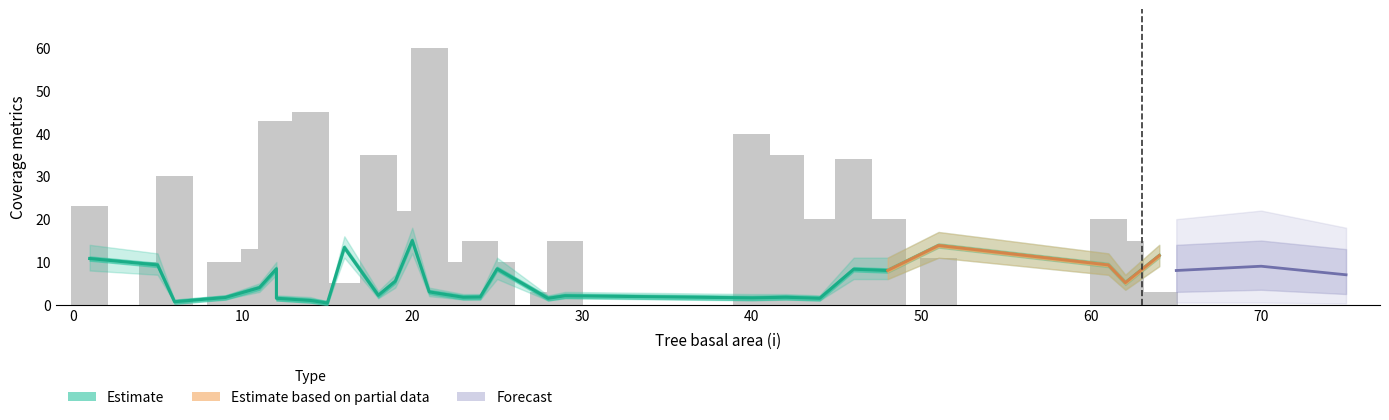

What is the total value across all series at 40?

42.1